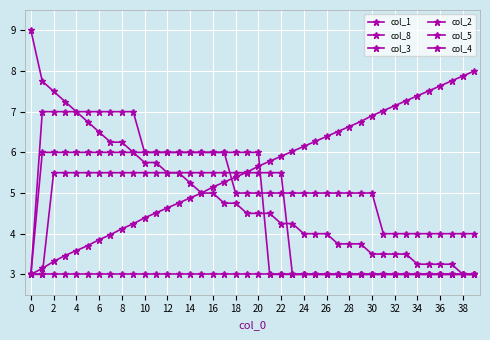

How many lines are shown in the chart?

6